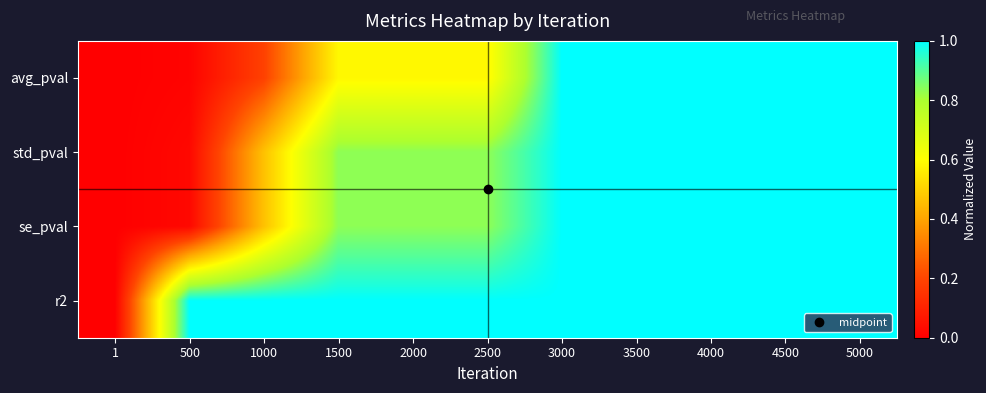

What is the greatest value displayed?

1.0